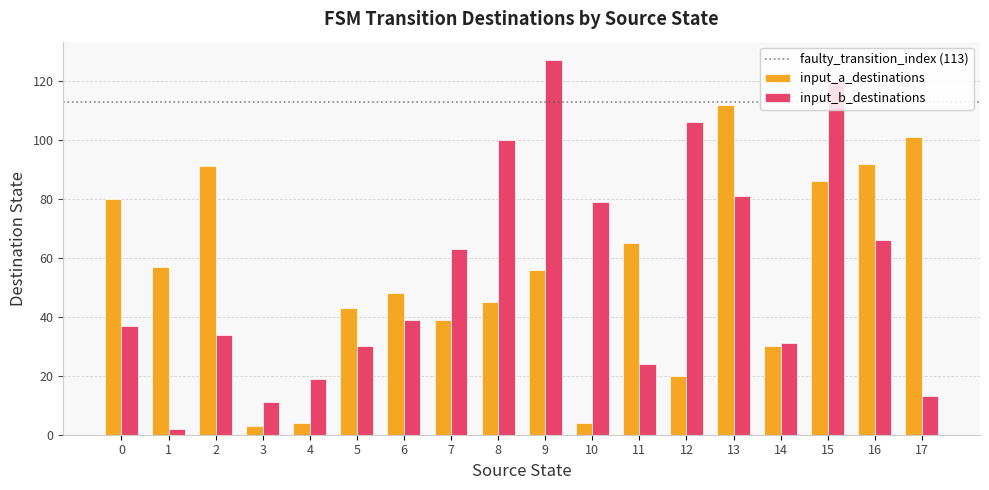

What is the spread (max minus min) of values at 9?

71